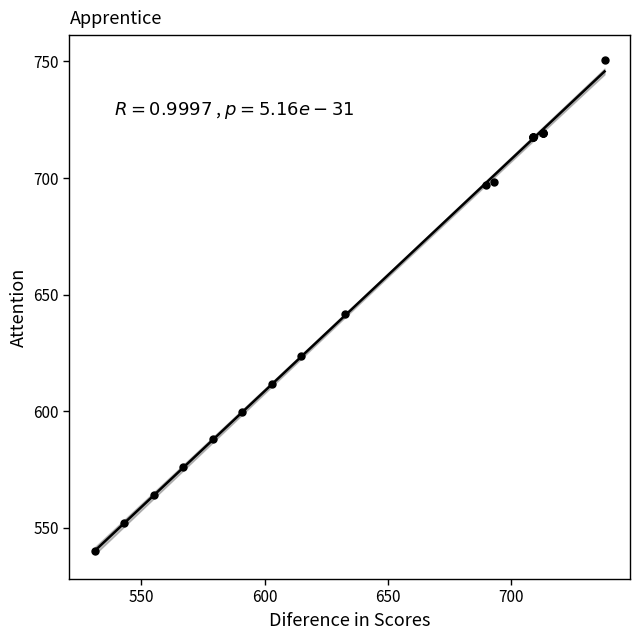

What Y value in the scatter plot is closest to 645?

641.7